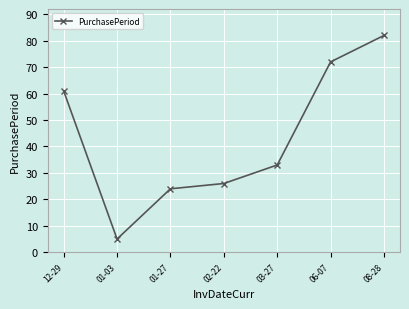

Where does the data first go above 33?

12-29